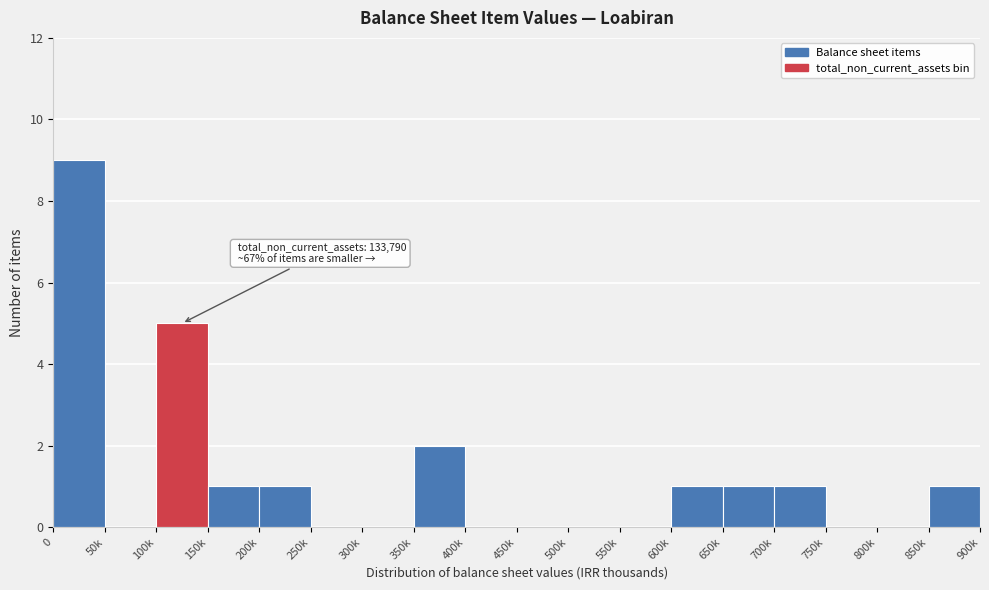

Reading left to right, what are all the values shown in this chart?

0=9	50k=0	100k=5	150k=1	200k=1	250k=0	300k=0	350k=2	400k=0	450k=0	500k=0	550k=0	600k=1	650k=1	700k=1	750k=0	800k=0	850k=1